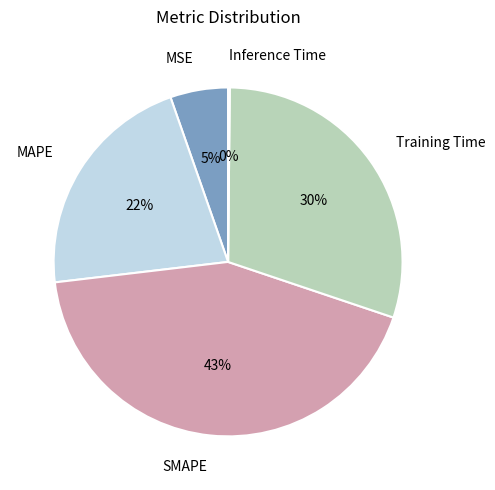

Does any single category account for the majority?

No